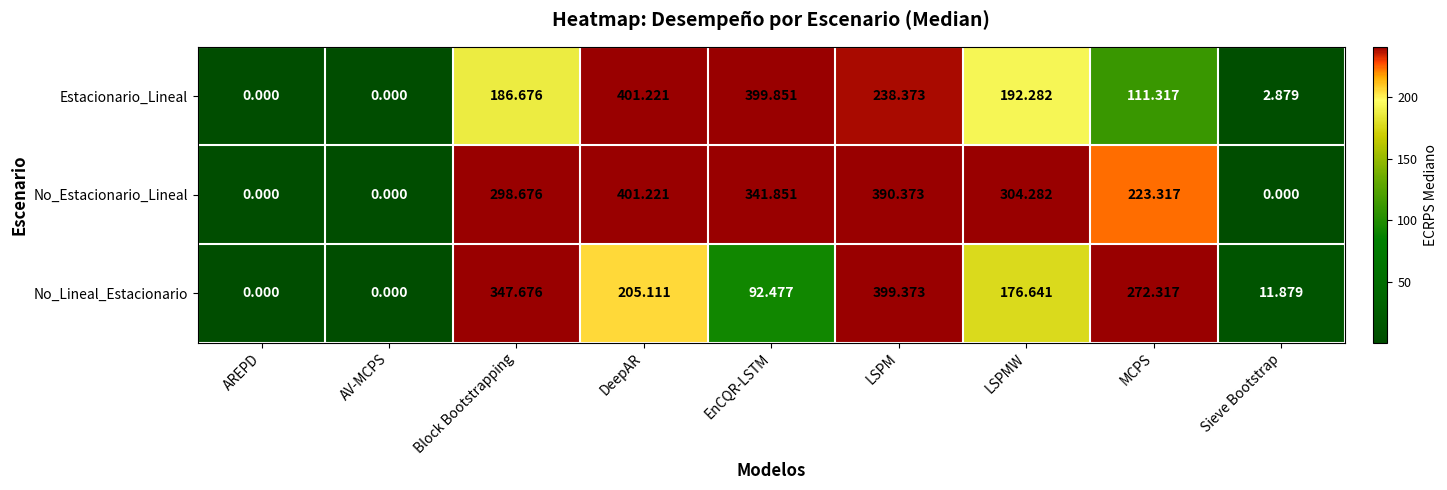

Which series has the largest total across all categories?

No_Estacionario_Lineal